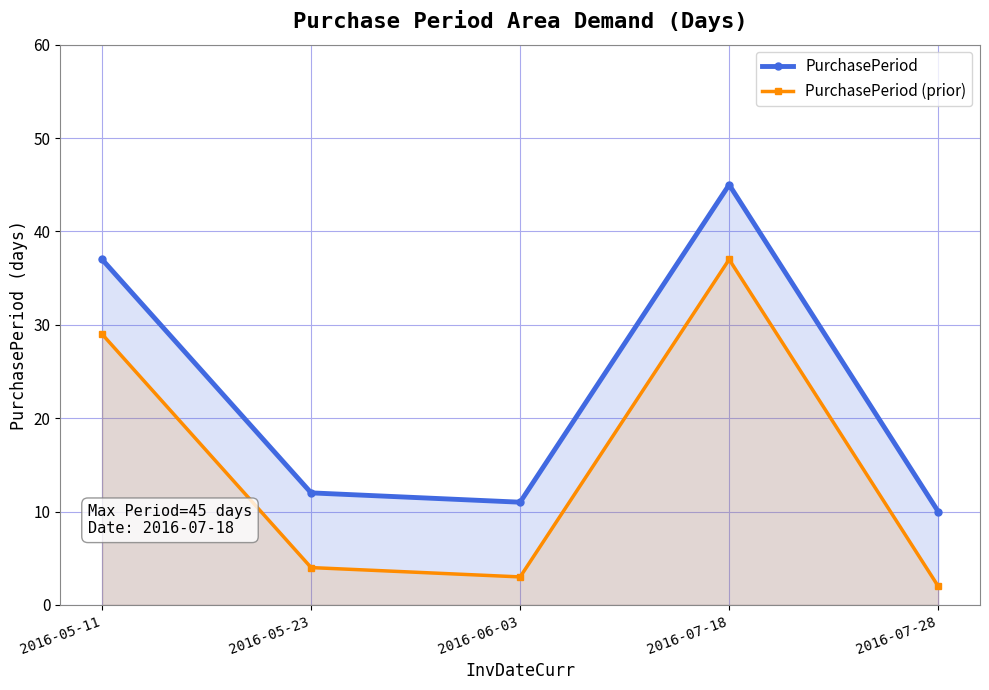

Which category has the highest value in the PurchasePeriod (prior) series?

2016-07-18